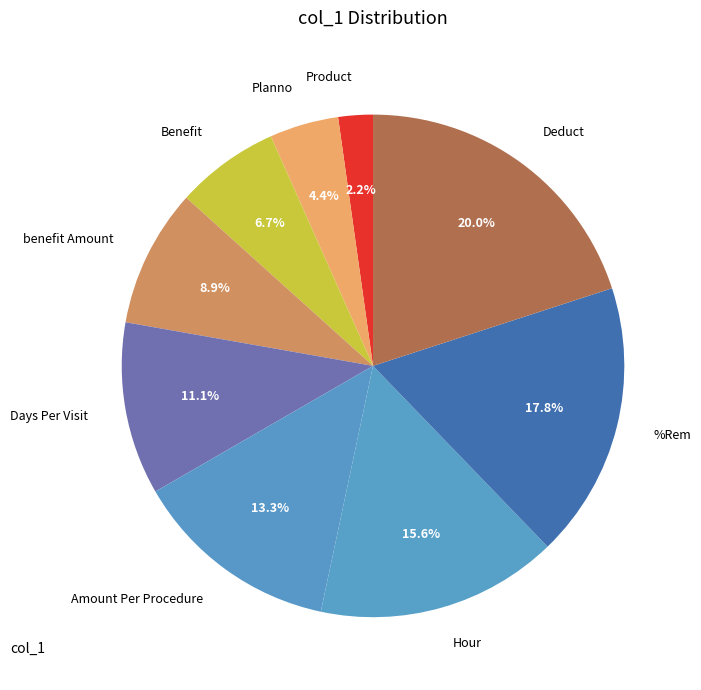

What percentage is NOT represented by Hour?

84.4%